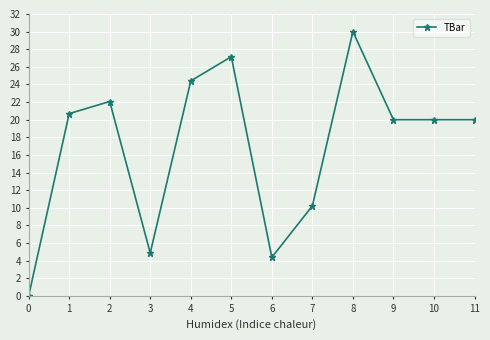

Reading left to right, transcribe all the data shown in this chart.

0.0	20.7	22.1	4.9	24.4	27.2	4.4	10.2	30.0	20.0	20.0	20.0